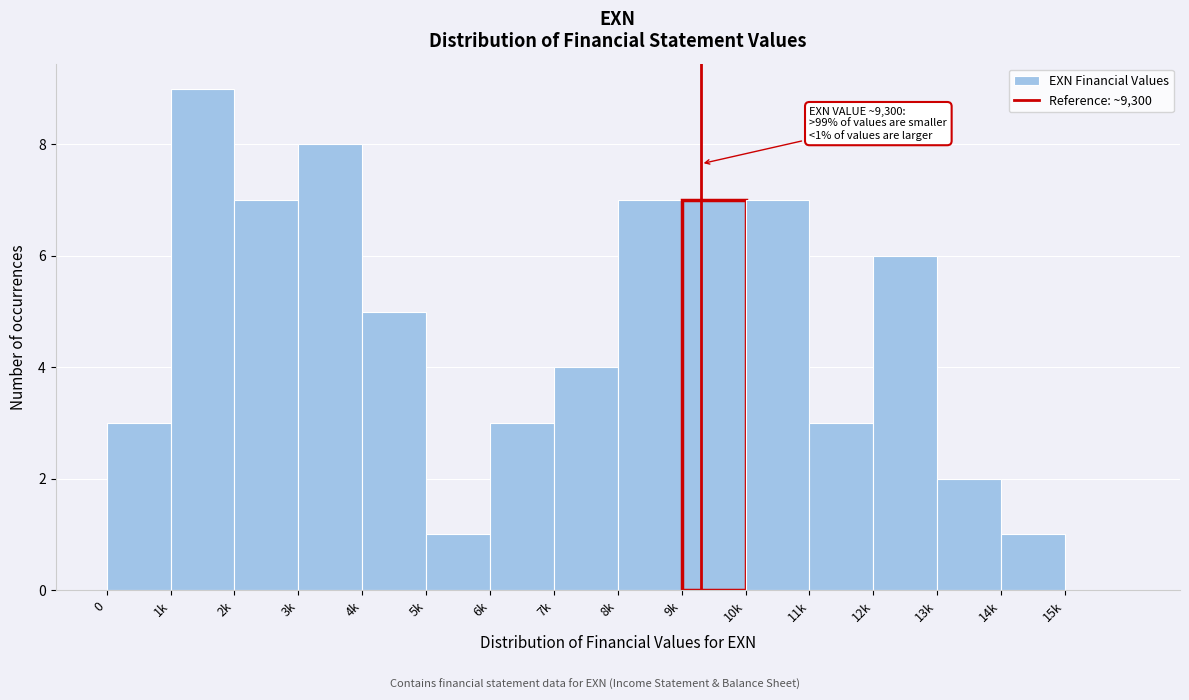

Reading left to right, list all the values displayed in this chart.

0=3	1k=9	2k=7	3k=8	4k=5	5k=1	6k=3	7k=4	8k=7	9k=7	10k=7	11k=3	12k=6	13k=2	14k=1	15k=0